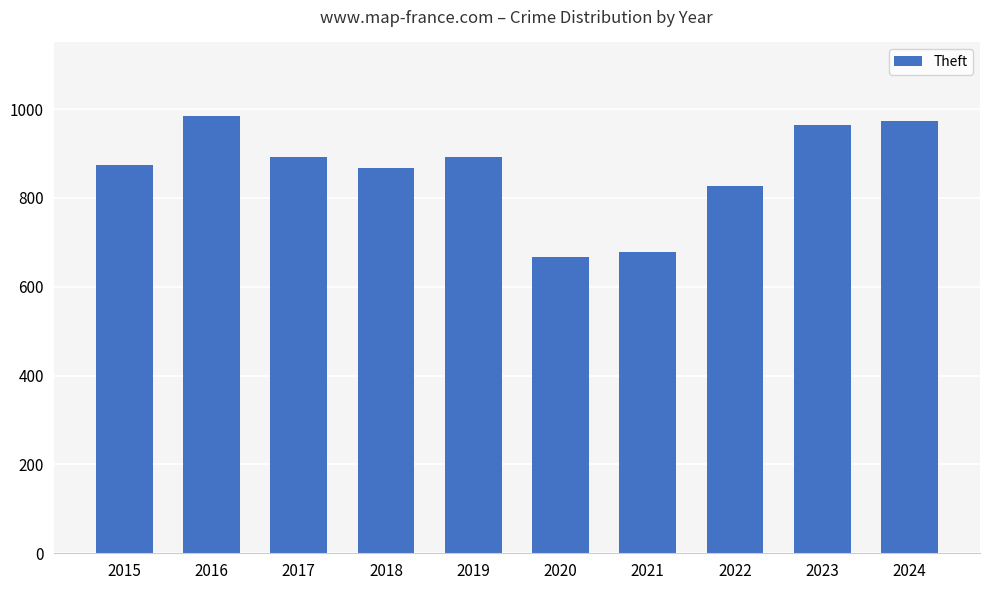

What is the change in value from 2017 to 2024?

+82